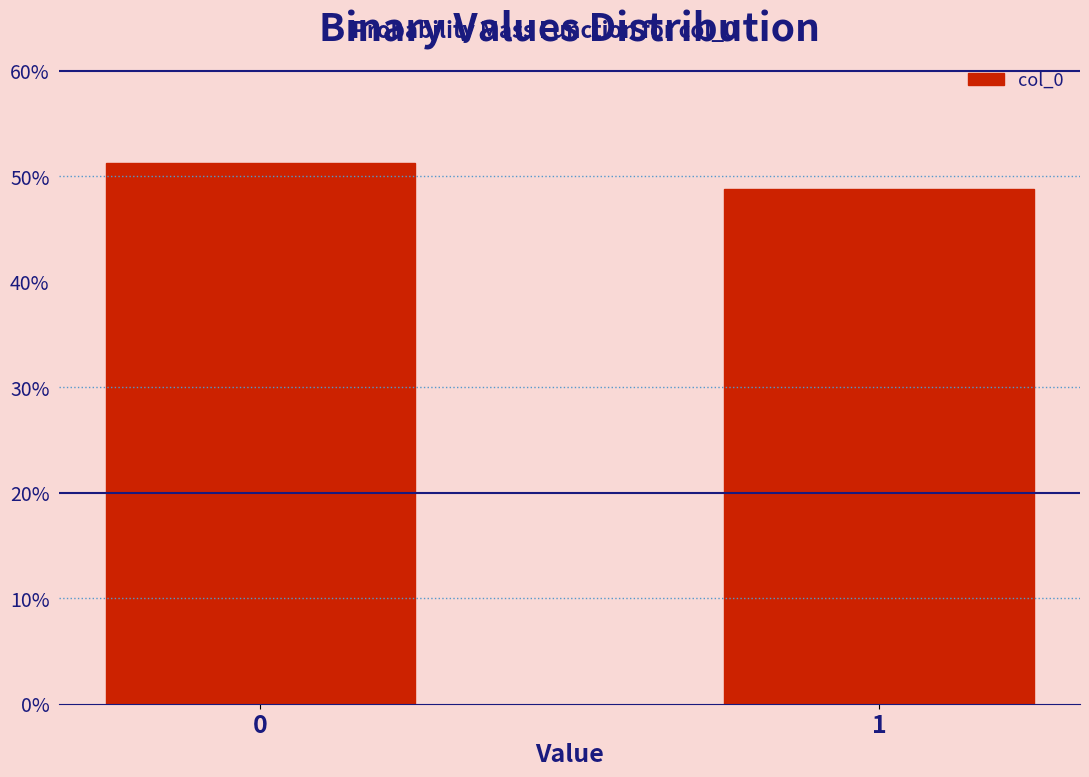

What is the change in value from 0 to 1?

-2.5